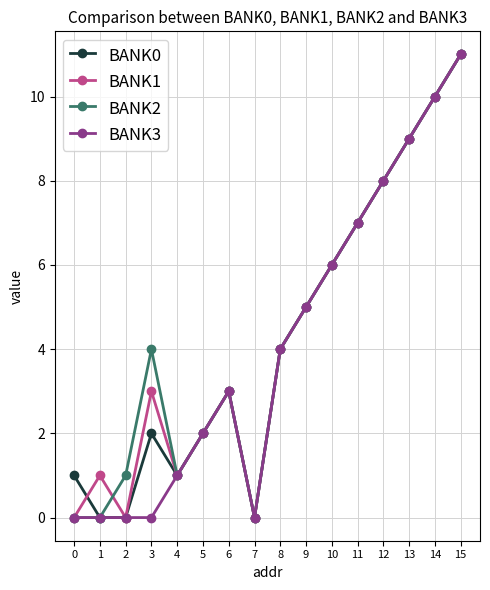

Reading right to left, what are all the values shown in this chart?

BANK0: 15=11	14=10	13=9	12=8	11=7	10=6	9=5	8=4	7=0	6=3	5=2	4=1	3=2	2=0	1=0	0=1
BANK1: 15=11	14=10	13=9	12=8	11=7	10=6	9=5	8=4	7=0	6=3	5=2	4=1	3=3	2=0	1=1	0=0
BANK2: 15=11	14=10	13=9	12=8	11=7	10=6	9=5	8=4	7=0	6=3	5=2	4=1	3=4	2=1	1=0	0=0
BANK3: 15=11	14=10	13=9	12=8	11=7	10=6	9=5	8=4	7=0	6=3	5=2	4=1	3=0	2=0	1=0	0=0